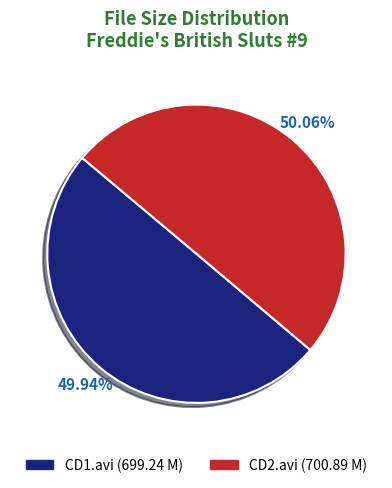

Does any single category account for the majority?

Yes